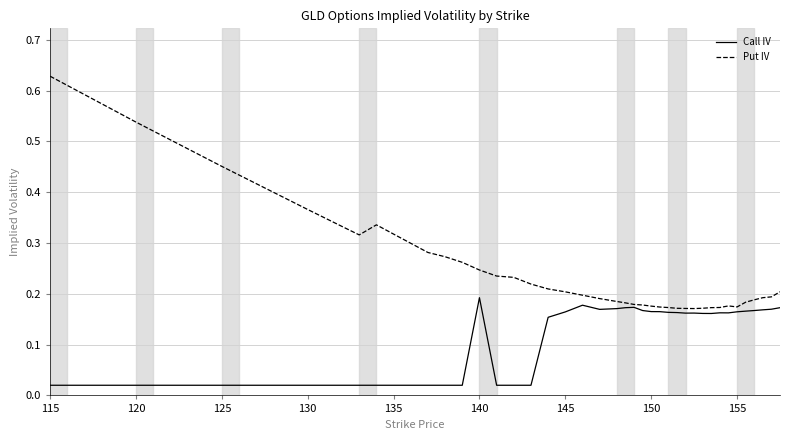

Which series has the widest spread of values?

Put IV